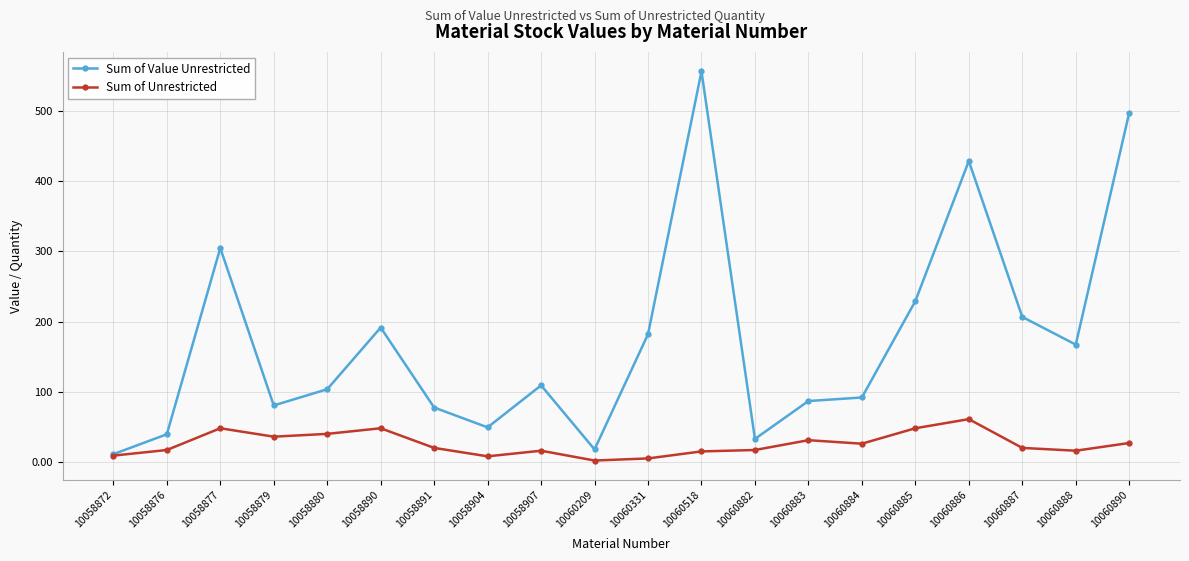

At 10058904, list the series in order from smallest to largest.

Sum of Unrestricted, Sum of Value Unrestricted